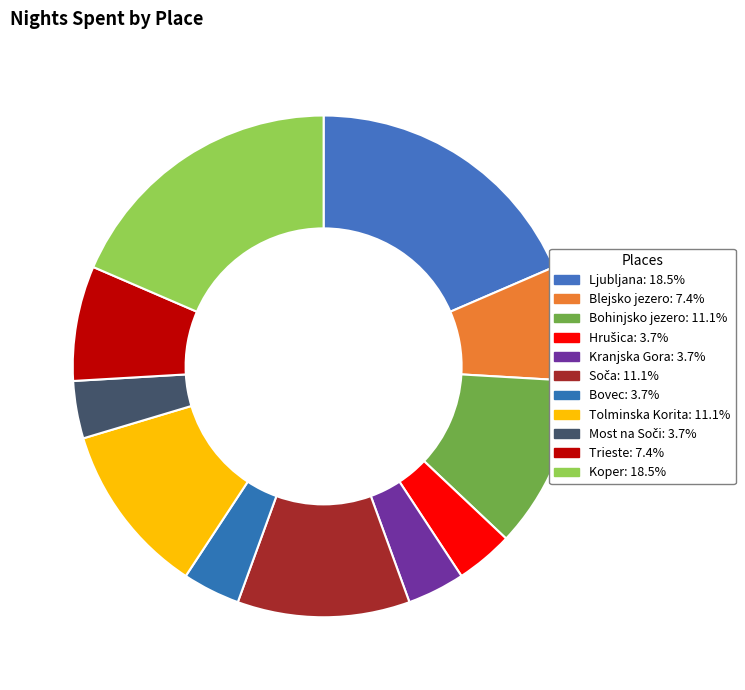

What portion of the pie excludes Soča?

88.9%